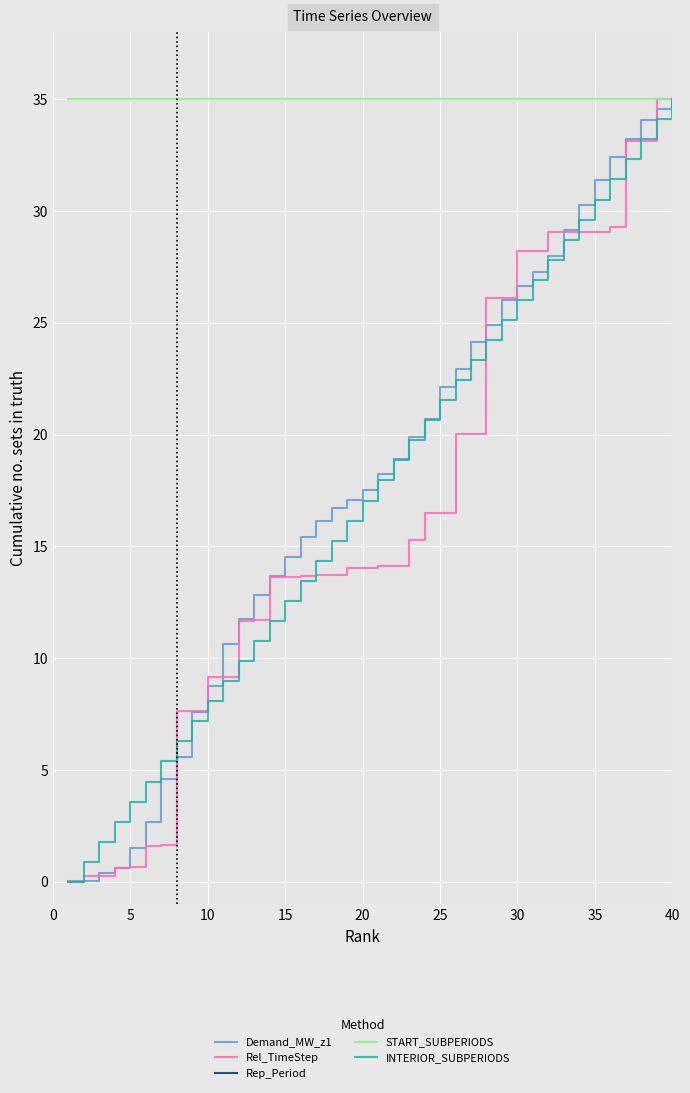

What are all the series names shown in the legend?

Demand_MW_z1, Rel_TimeStep, Rep_Period, START_SUBPERIODS, INTERIOR_SUBPERIODS